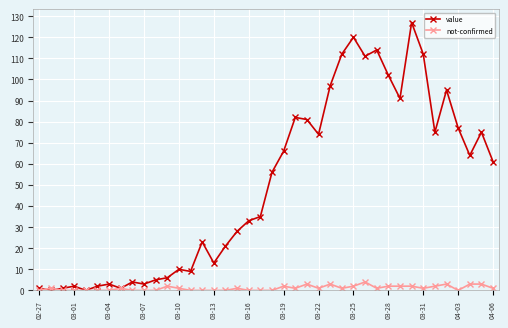

True or false: not-confirmed has more than 1 points higher than both neighbors.

True